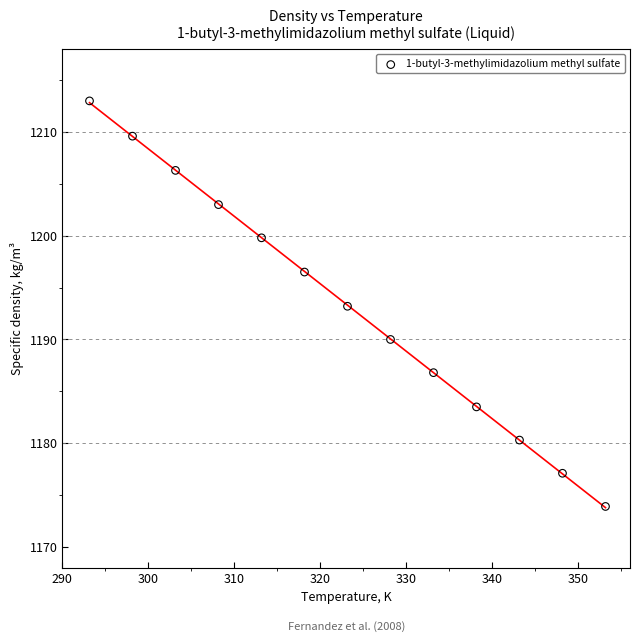

What is the range of Y values (max minus min)?

39.1